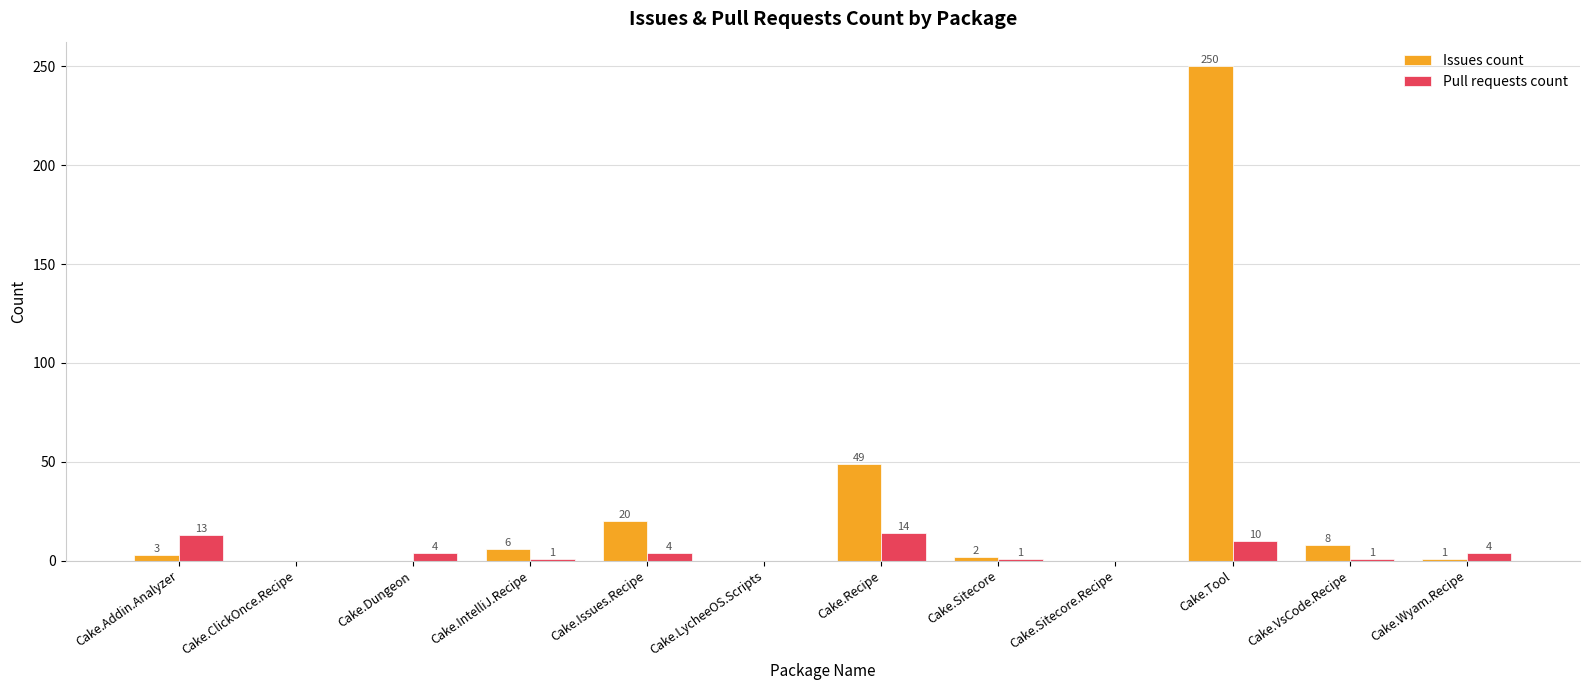

Which series has the largest range (max minus min)?

Issues count